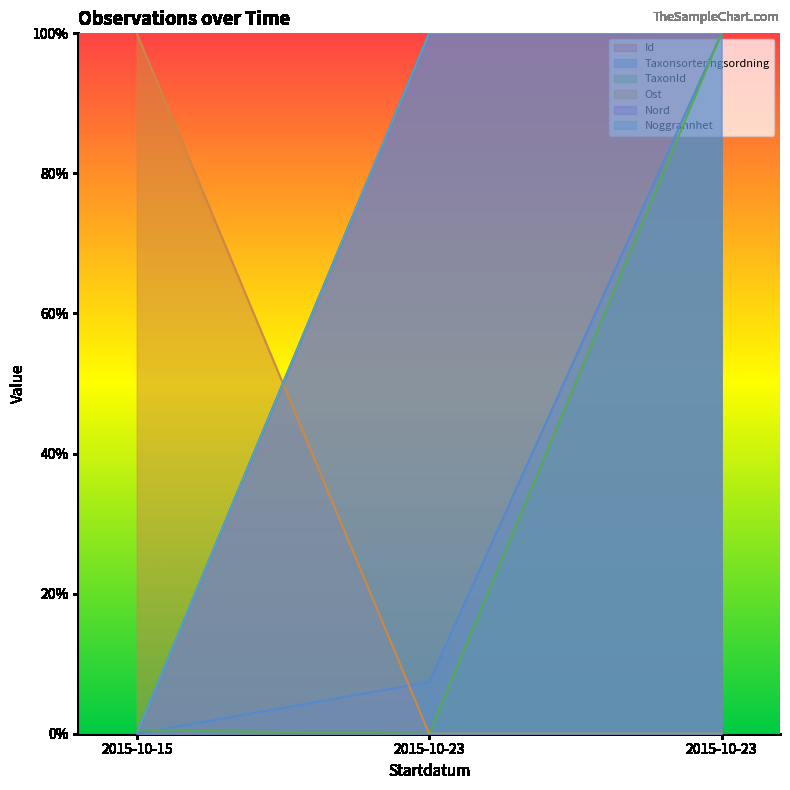

What is the average value of the Taxonsorteringsordning series?

0.4